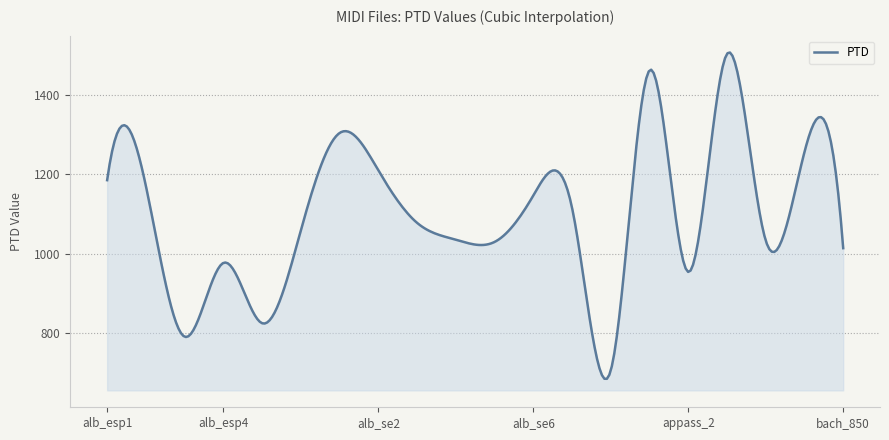

What is the minimum value shown in the chart?

685.0